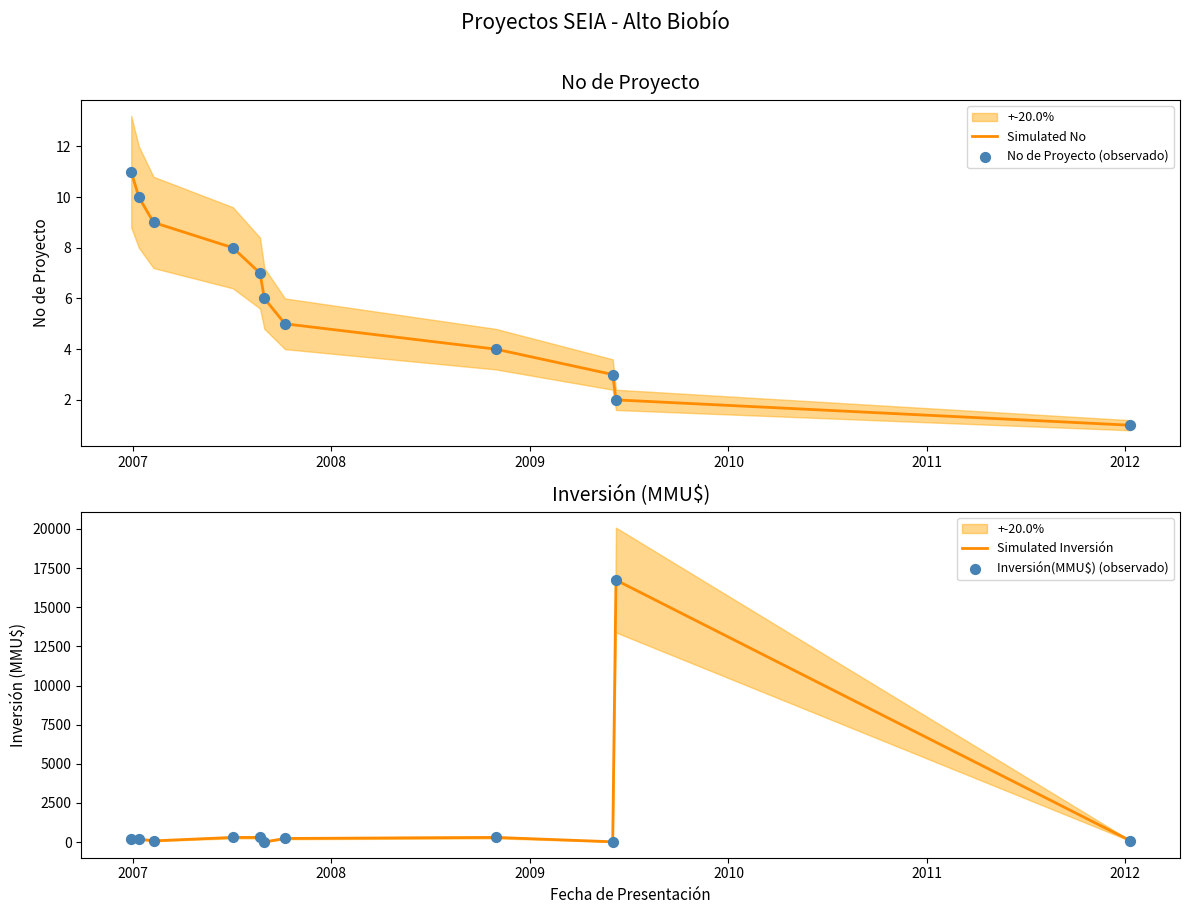

Which series reaches the minimum Y coordinate?

Simulated No